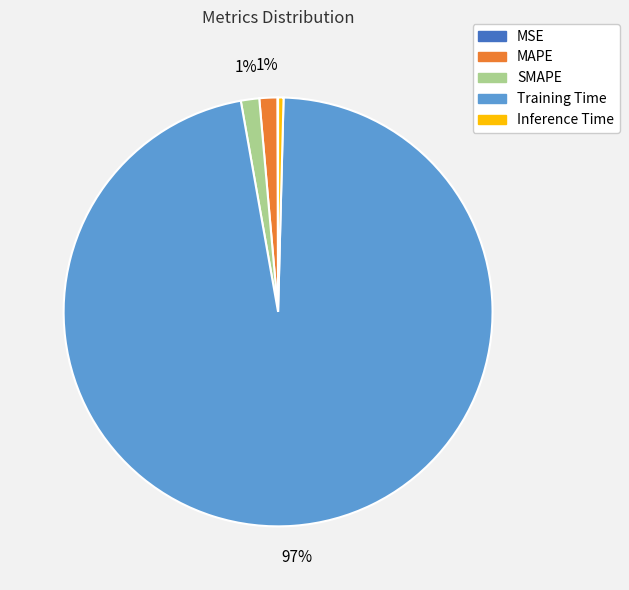

To the nearest percent, what portion does MAPE represent?

1%